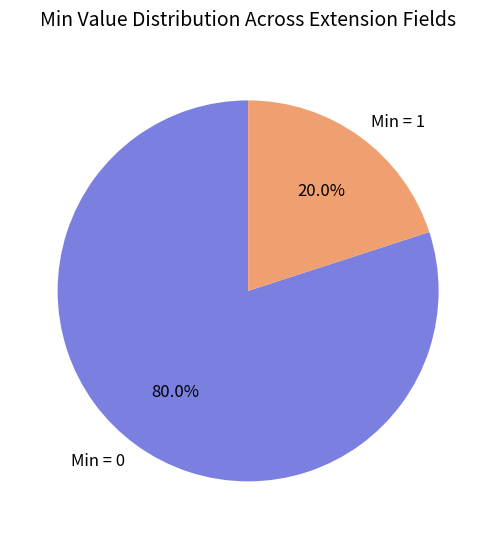

How many slices are in this pie chart?

2